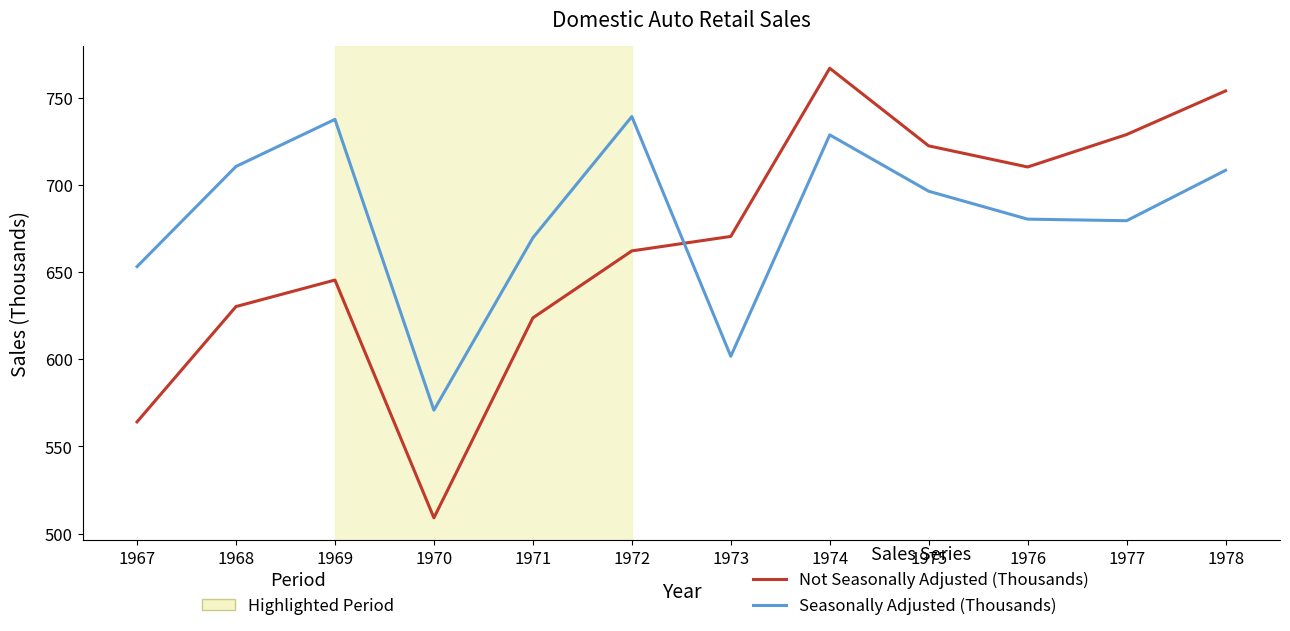

Which series has the largest range (max minus min)?

Not Seasonally Adjusted (Thousands)